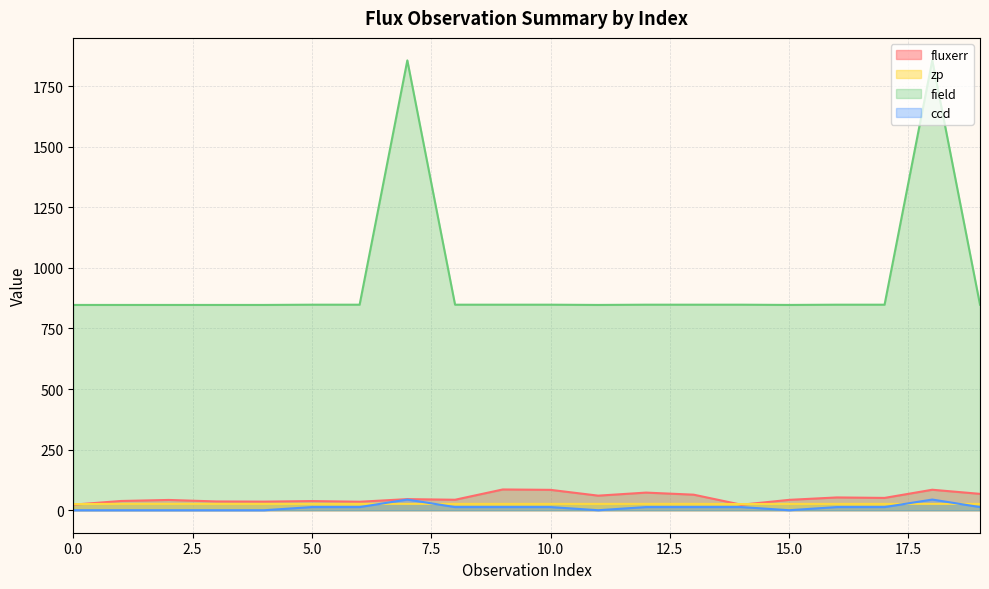

Reading right to left, list all the values displayed in this chart.

fluxerr: 67.5	84.5	50.8	52.8	42.8	22.6	64.2	72.7	60.1	84.1	85.7	43.2	45.8	35.0	37.9	35.5	36.2	42.4	38.2	23.0
zp: 26.1	26.3	26.1	26.1	26.1	25.5	26.2	26.2	26.2	26.1	26.1	26.2	26.3	26.2	26.2	26.2	26.1	26.2	26.3	25.4
field: 848.0	1856.0	848.0	848.0	847.0	848.0	848.0	848.0	847.0	848.0	848.0	848.0	1856.0	848.0	848.0	847.0	847.0	847.0	847.0	847.0
ccd: 13.0	44.0	13.0	13.0	0.0	13.0	13.0	13.0	0.0	13.0	13.0	13.0	44.0	13.0	13.0	0.0	0.0	0.0	0.0	0.0